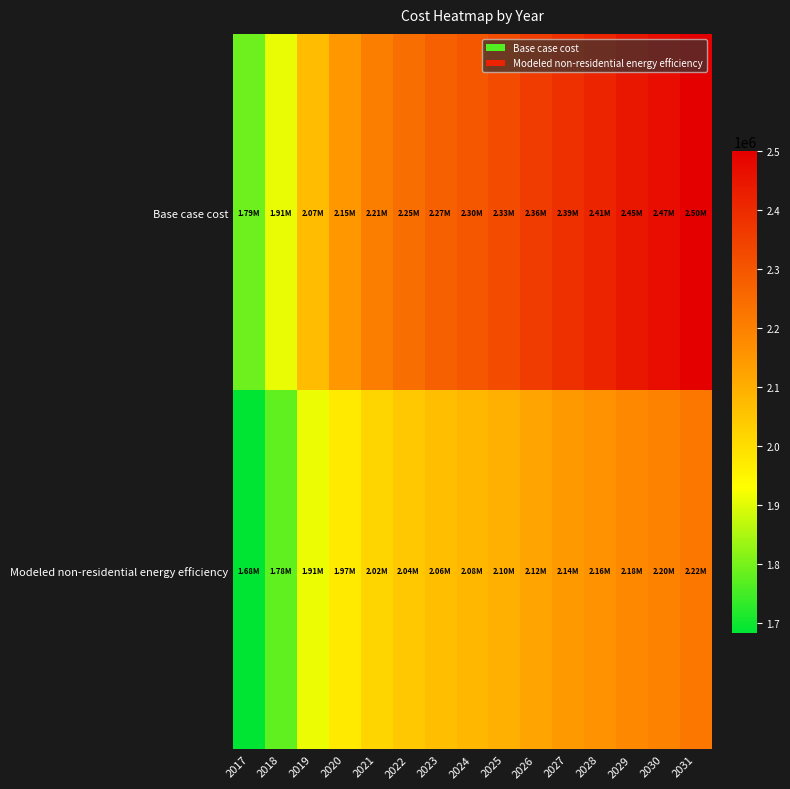

List the series in order of their peak value, highest first.

Base case cost, Modeled non-residential energy efficiency